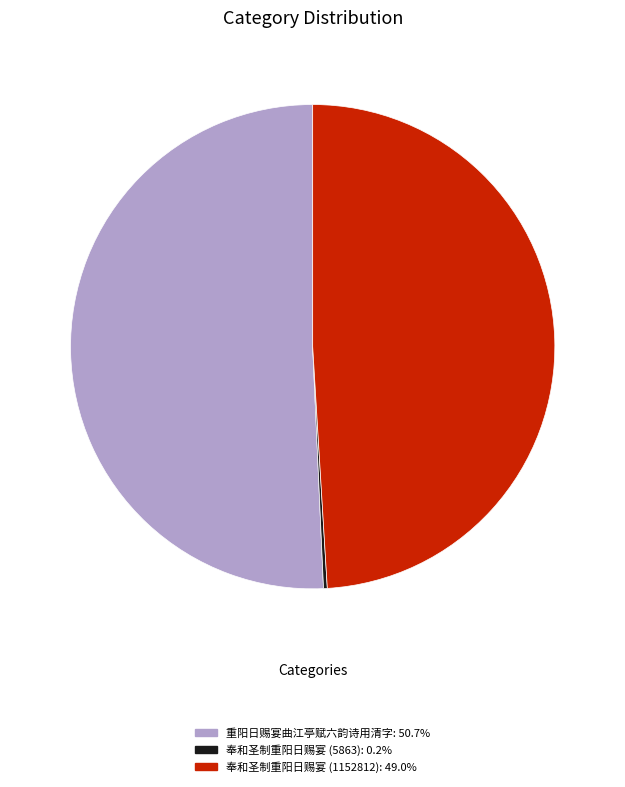

Does any single category account for the majority?

Yes